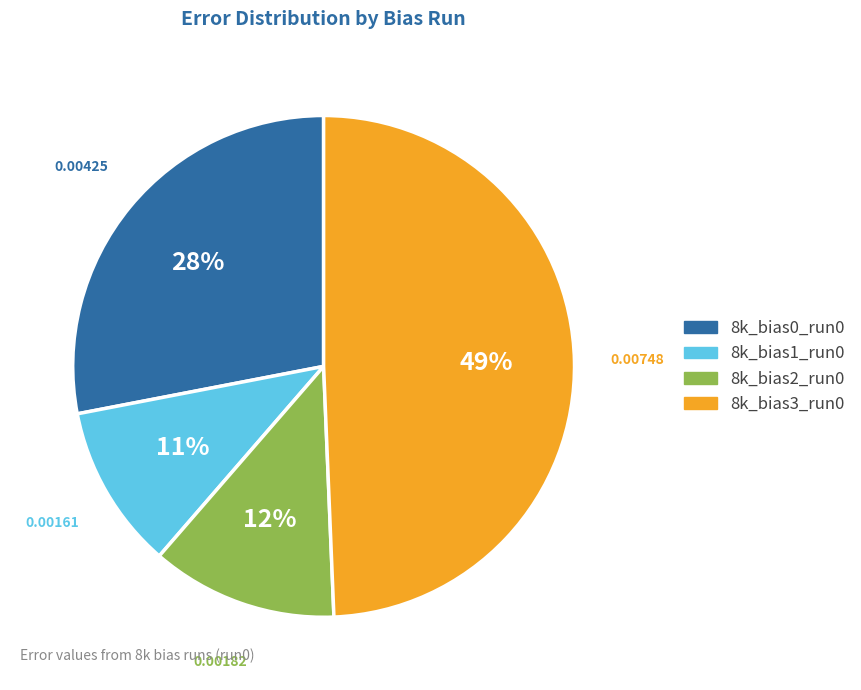

Is the sum of 8k_bias1_run0 and 8k_bias0_run0 greater than half?

No